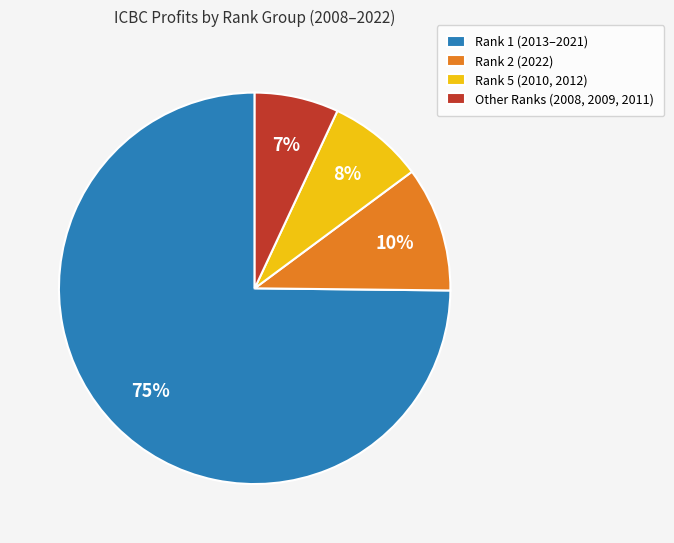

Which has a higher value, Rank 2 (2022) or Other Ranks (2008, 2009, 2011)?

Rank 2 (2022)